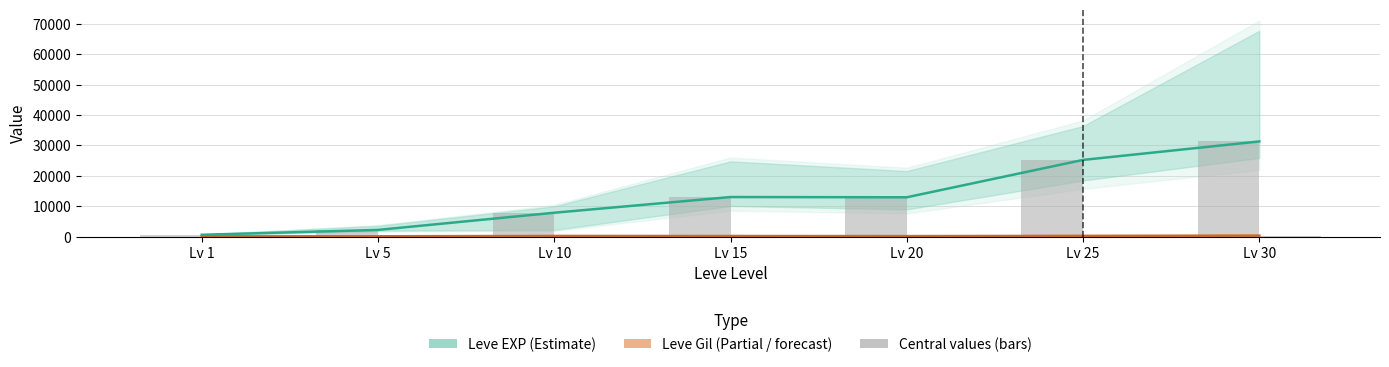

What is the value of the Leve Gil (mid) bar at the 6th from the left?

277